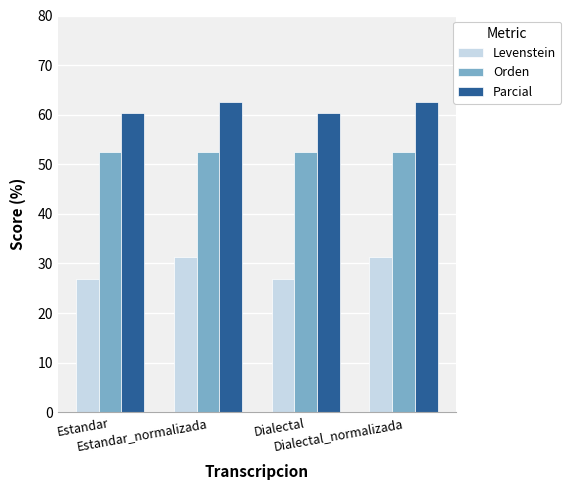

What is the label of the 4th bar from the left?

Dialectal_normalizada